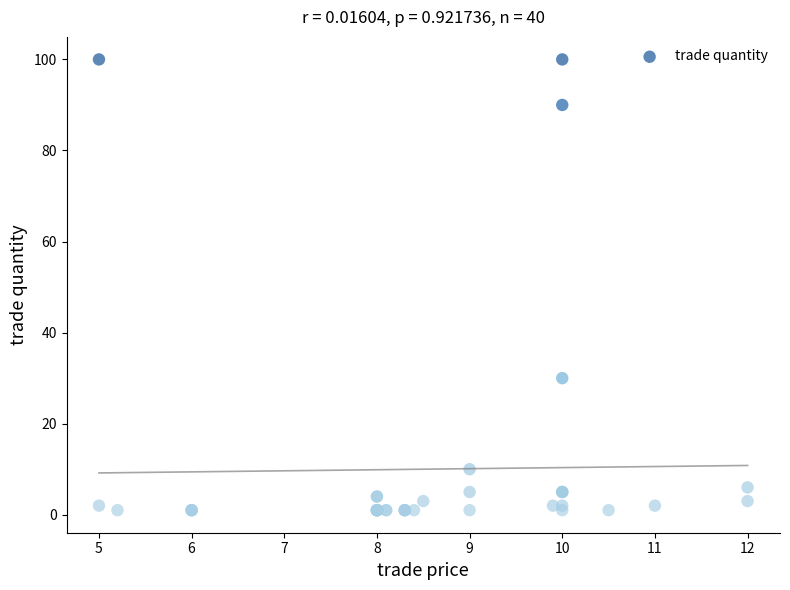

What Y value in the scatter plot is closest to 50?

30